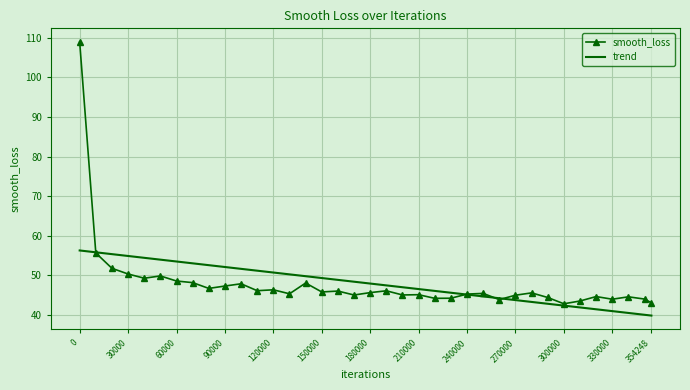

What is the minimum value for trend?

39.8